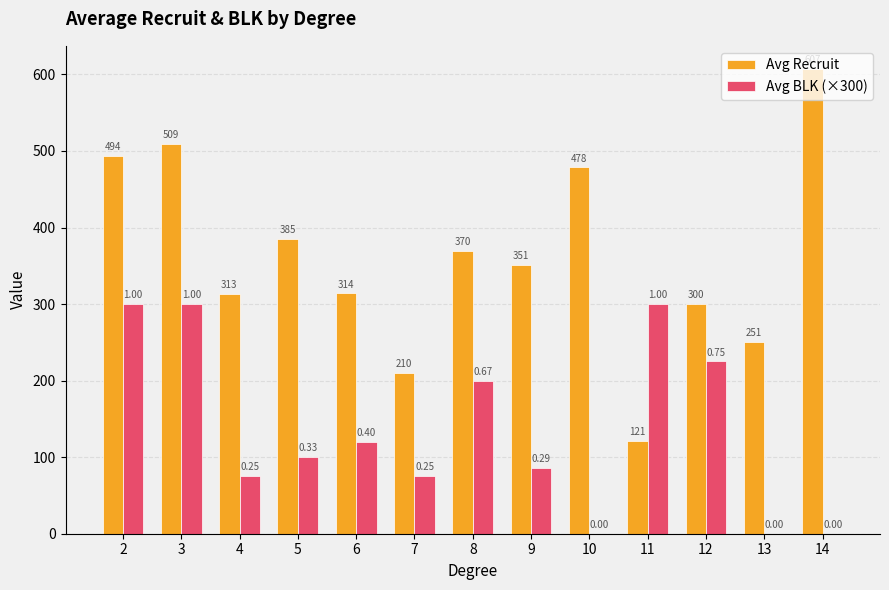

Is the value of Avg Recruit at 9 greater than the value of Avg BLK (×300) at 12?

Yes